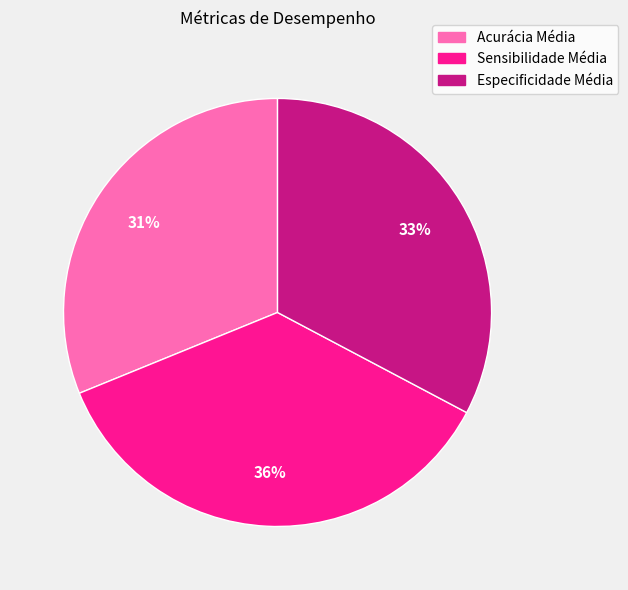

To the nearest percent, what portion does Acurácia Média represent?

31%